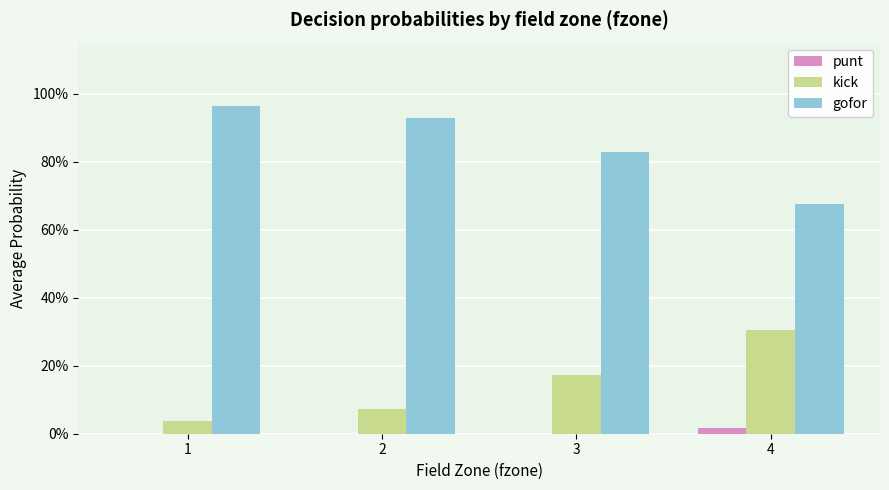

True or false: kick has a value of 0.1 at 2.

True